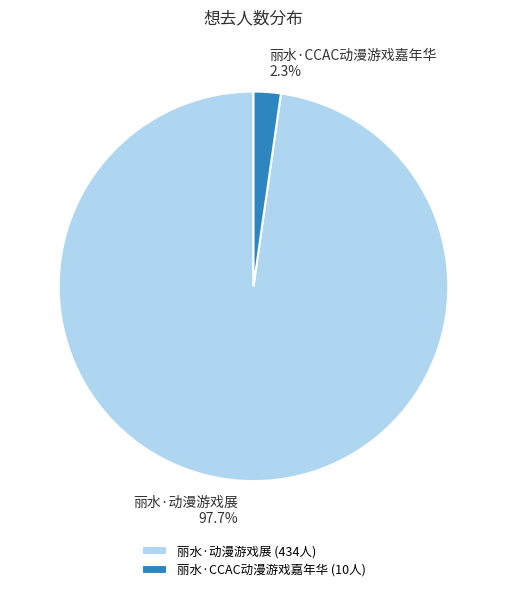

How much of the chart is everything except 丽水·动漫游戏展?

2.3%